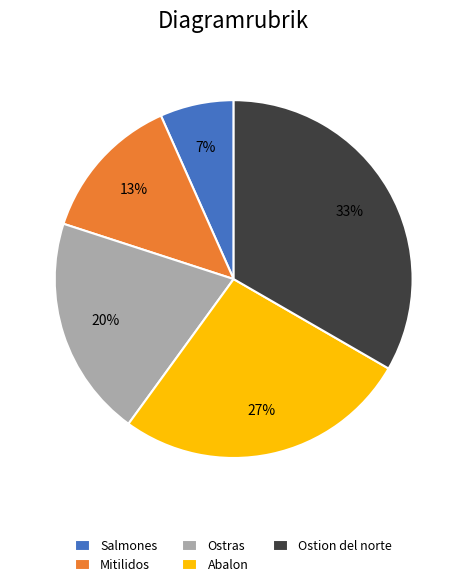

How many segments does this pie chart have?

5